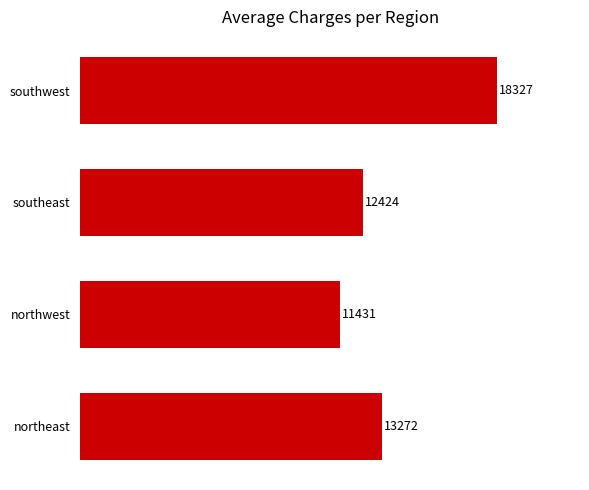

What is the change in value from southwest to northwest?

-6896.0